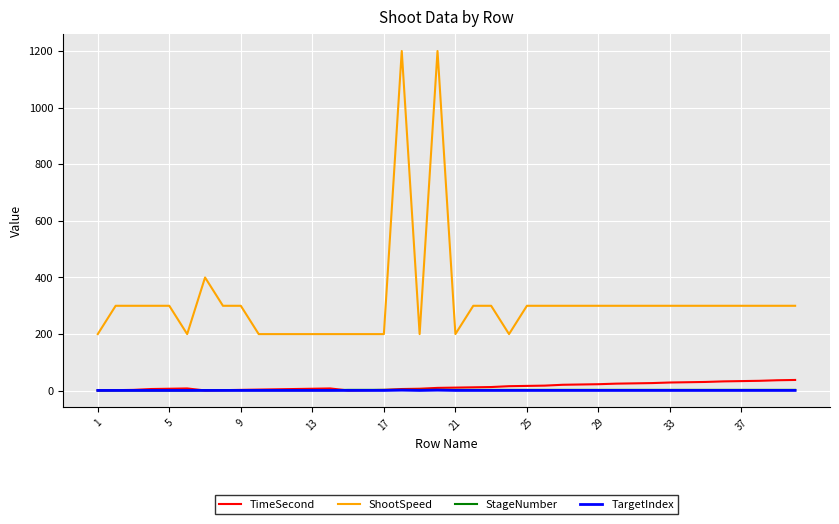

How many lines are shown in the chart?

4